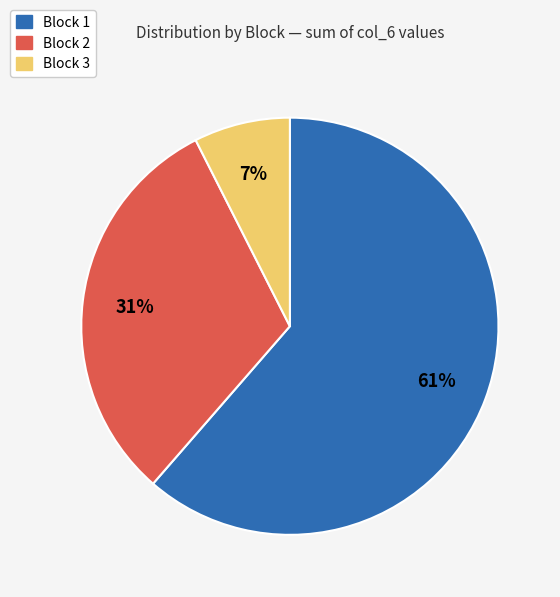

Is there any slice that represents more than half of the pie?

Yes